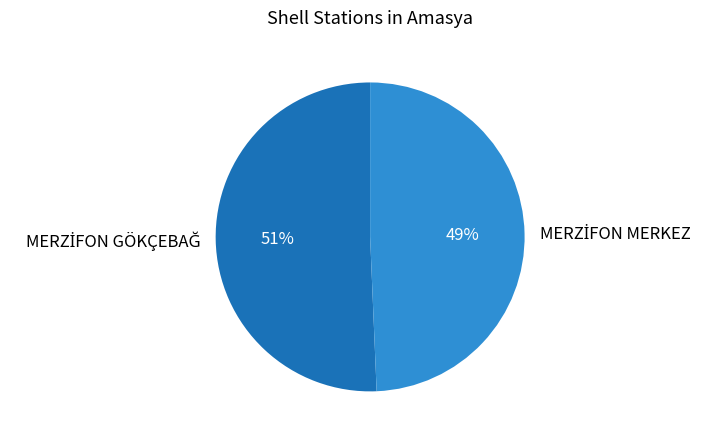

To the nearest percent, what is the average slice percentage?

50%